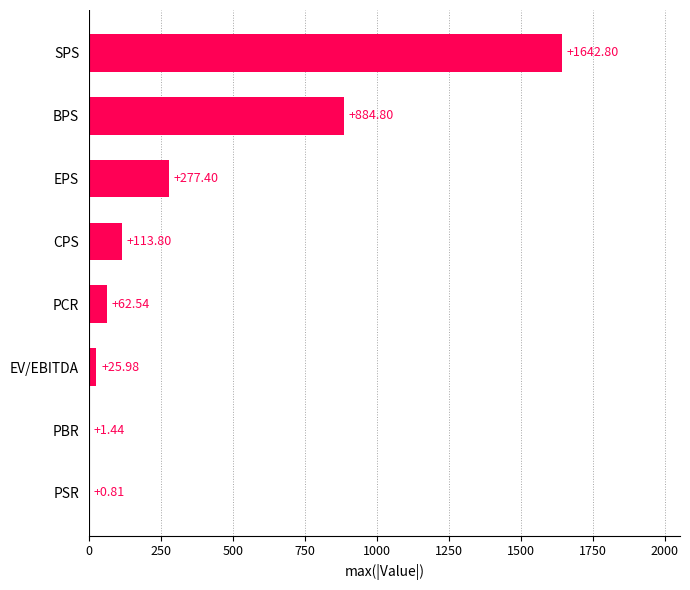

What is the ratio of the value at PCR to the value at CPS?

0.5